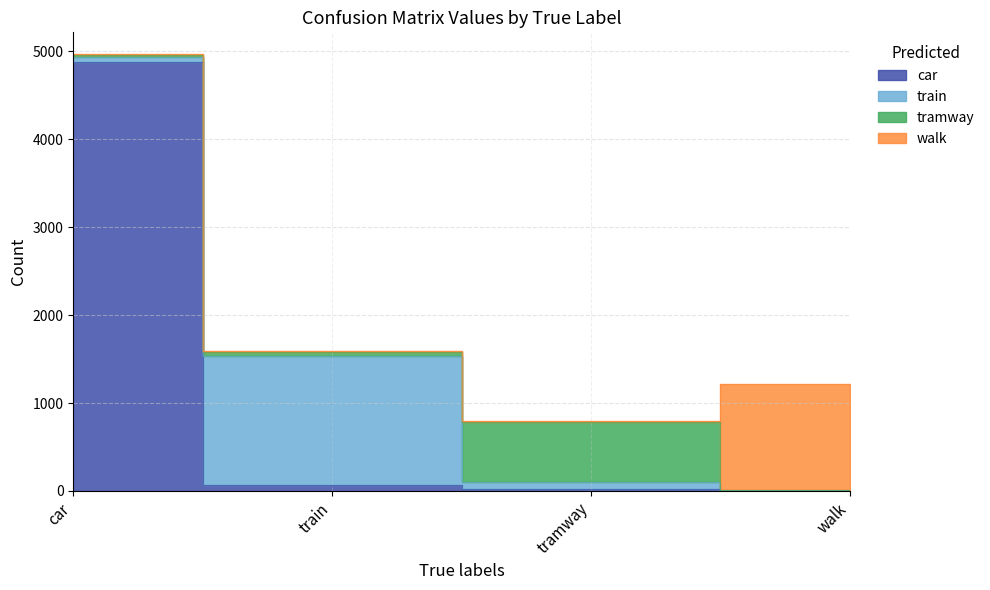

The walk series shows 11 at car. True or false?

True